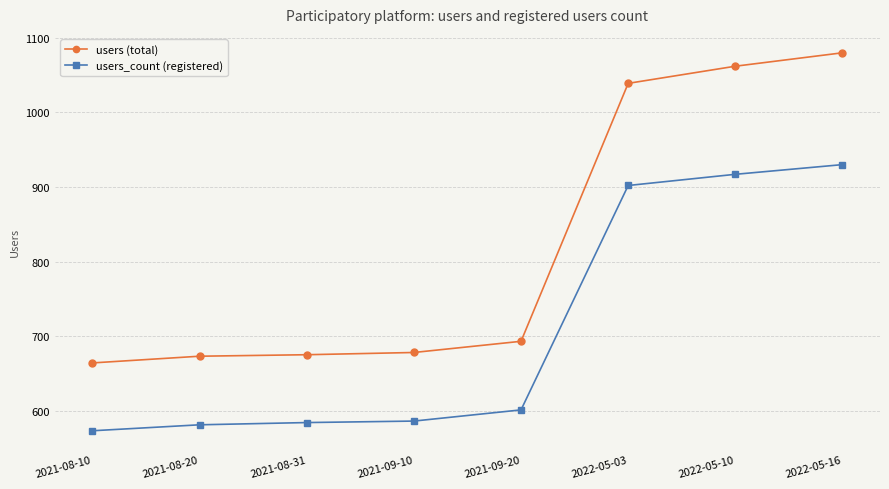

What is the value of the users_count (registered) point at the 1st from the left?

573